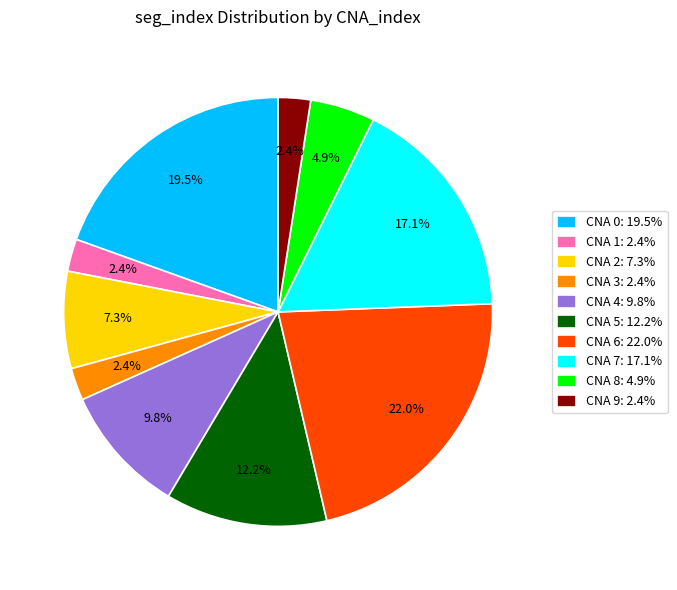

What portion of the pie excludes CNA 1: 2.4%?

97.6%